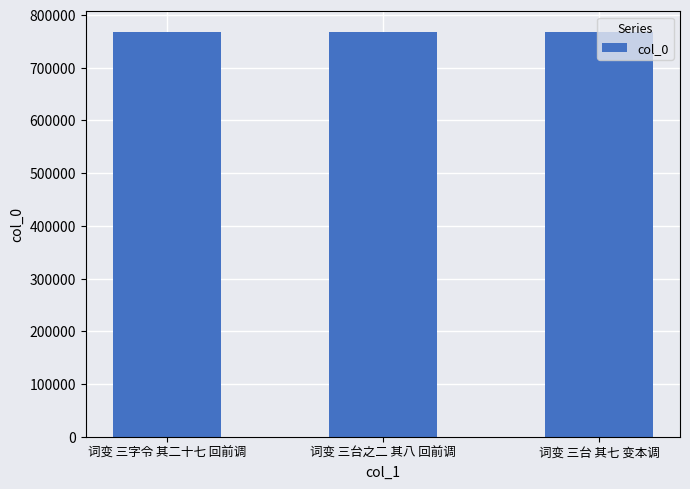

What position from the right is 词变 三字令 其二十七 回前调?

3